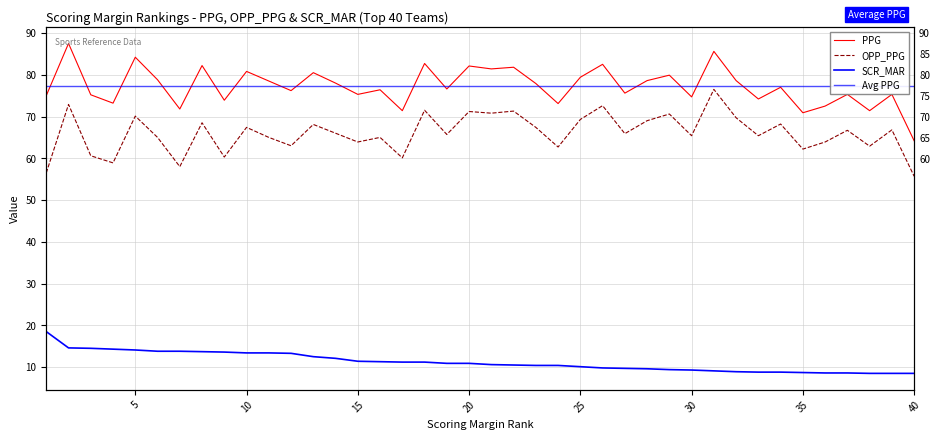

Reading right to left, transcribe all the data shown in this chart.

PPG: 40=64.2	39=75.3	38=71.4	37=75.3	36=72.5	35=70.9	34=77.0	33=74.2	32=78.6	31=85.6	30=74.7	29=79.9	28=78.6	27=75.6	26=82.5	25=79.4	24=73.1	23=77.9	22=81.8	21=81.4	20=82.1	19=76.6	18=82.7	17=71.4	16=76.4	15=75.3	14=78.0	13=80.5	12=76.2	11=78.5	10=80.8	9=73.9	8=82.2	7=71.8	6=78.8	5=84.2	4=73.2	3=75.2	2=87.5	1=75.0
OPP_PPG: 40=55.7	39=66.8	38=62.9	37=66.7	36=63.9	35=62.2	34=68.2	33=65.4	32=69.7	31=76.5	30=65.4	29=70.6	28=69.0	27=65.9	26=72.6	25=69.3	24=62.7	23=67.4	22=71.3	21=70.8	20=71.2	19=65.7	18=71.5	17=60.1	16=65.0	15=63.9	14=66.0	13=68.1	12=63.0	11=65.0	10=67.4	9=60.3	8=68.5	7=58.0	6=65.0	5=70.1	4=58.9	3=60.6	2=72.9	1=56.5
SCR_MAR: 40=8.5	39=8.5	38=8.5	37=8.6	36=8.6	35=8.7	34=8.8	33=8.8	32=8.9	31=9.1	30=9.3	29=9.4	28=9.6	27=9.7	26=9.8	25=10.1	24=10.4	23=10.4	22=10.5	21=10.6	20=10.9	19=10.9	18=11.2	17=11.2	16=11.3	15=11.4	14=12.1	13=12.5	12=13.3	11=13.4	10=13.4	9=13.6	8=13.7	7=13.8	6=13.8	5=14.1	4=14.3	3=14.5	2=14.6	1=18.5